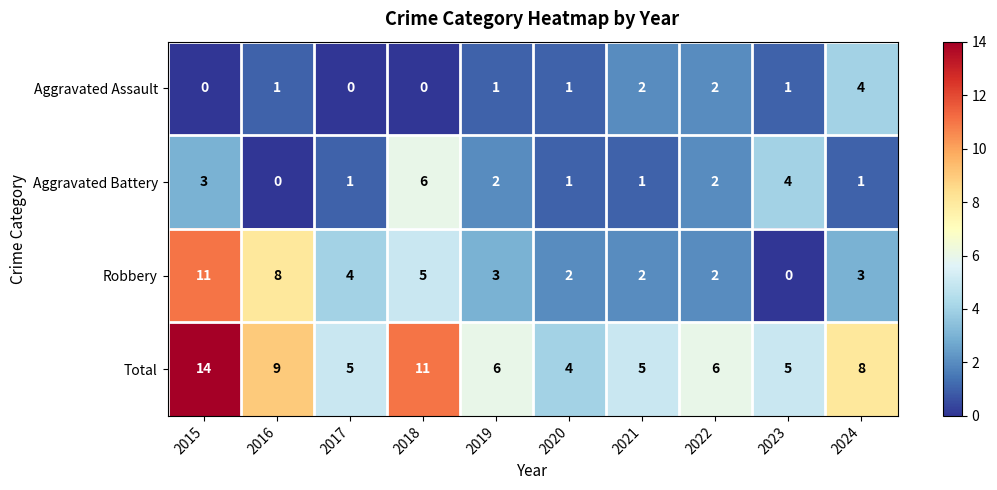

The Aggravated Assault series shows 1 at 2016. True or false?

True